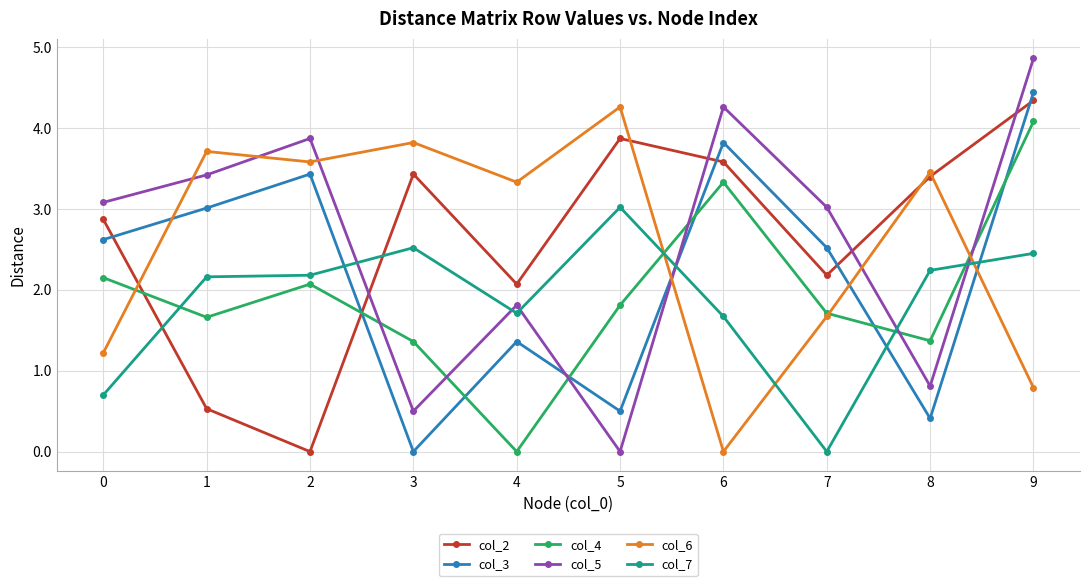

List the series in order of their peak value, highest first.

col_5, col_3, col_2, col_6, col_4, col_7